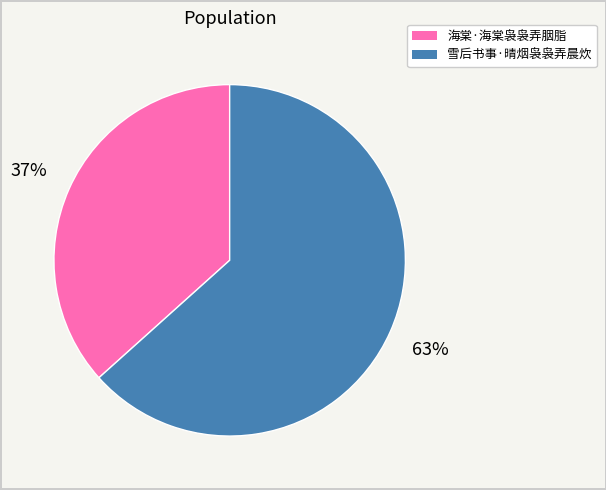

What is the largest slice in the pie chart?

雪后书事·晴烟袅袅弄晨炊